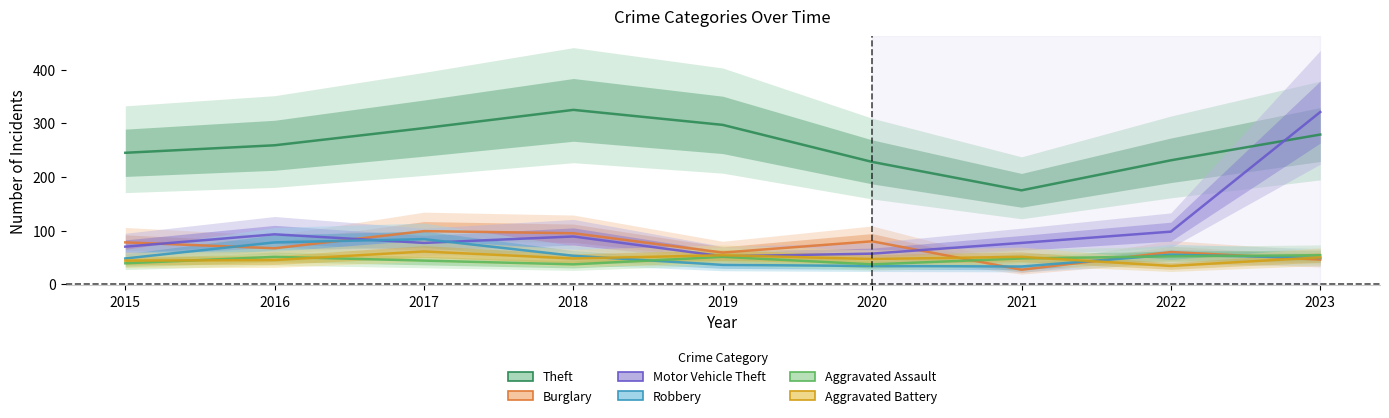

Which series has the largest range (max minus min)?

Motor Vehicle Theft